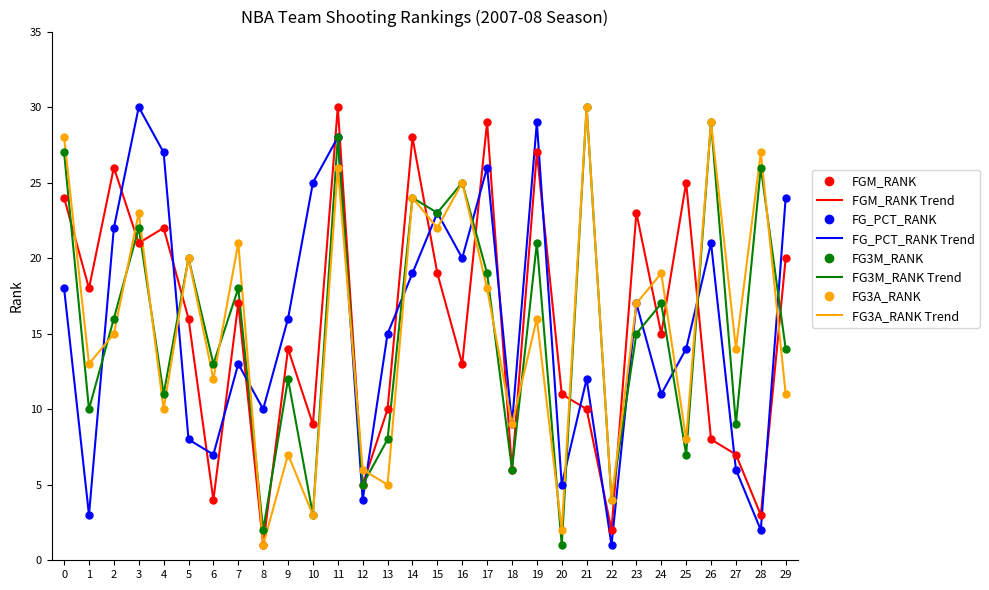

Which series ends up on top after the final intersection of FG3A_RANK and FGM_RANK?

FGM_RANK